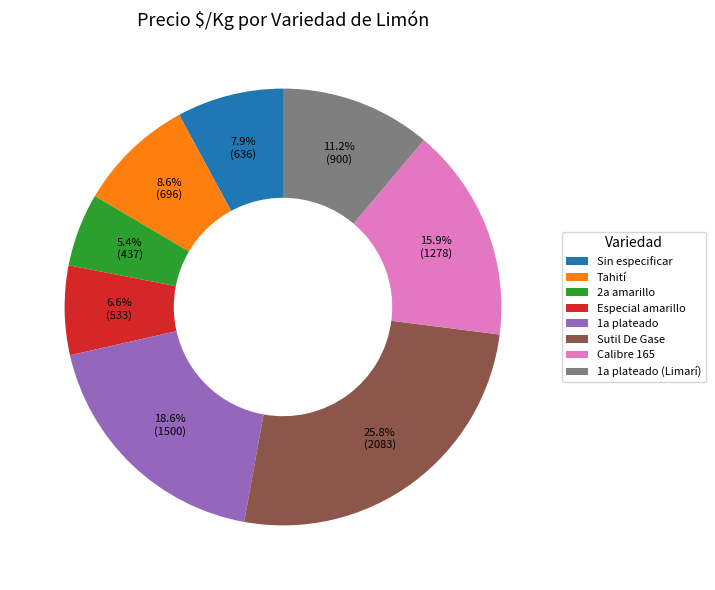

Is the sum of Calibre 165 and Especial amarillo greater than half?

No